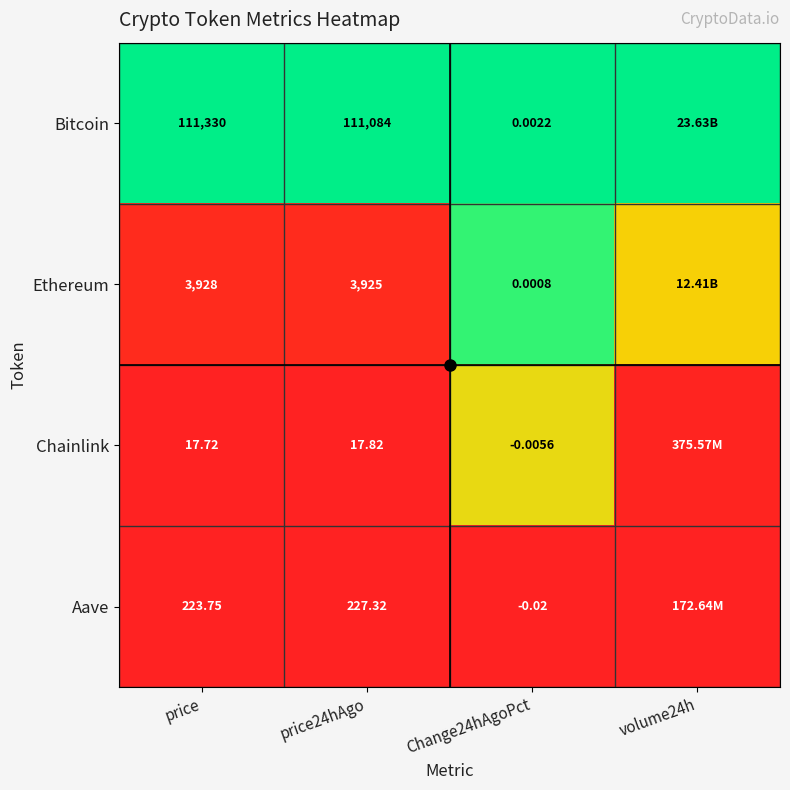

Rank the series at Change24hAgoPct from highest to lowest value.

Bitcoin, Ethereum, Chainlink, Aave